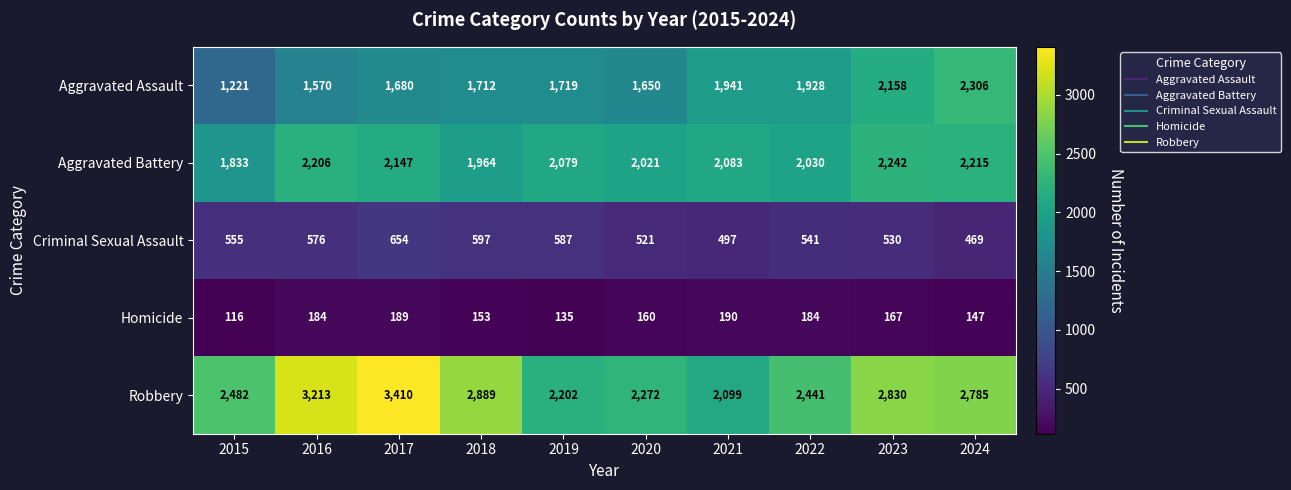

At how many categories does at least one series exceed 3217?

1